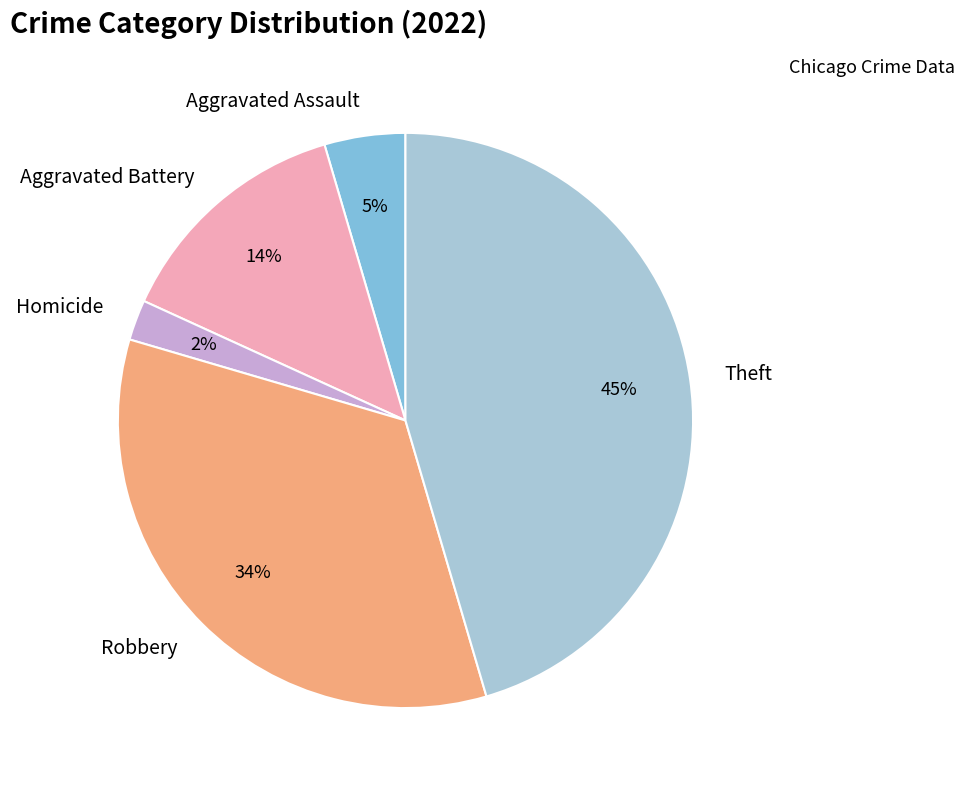

To the nearest percent, what is the difference between the largest and smallest slice percentages?

43%